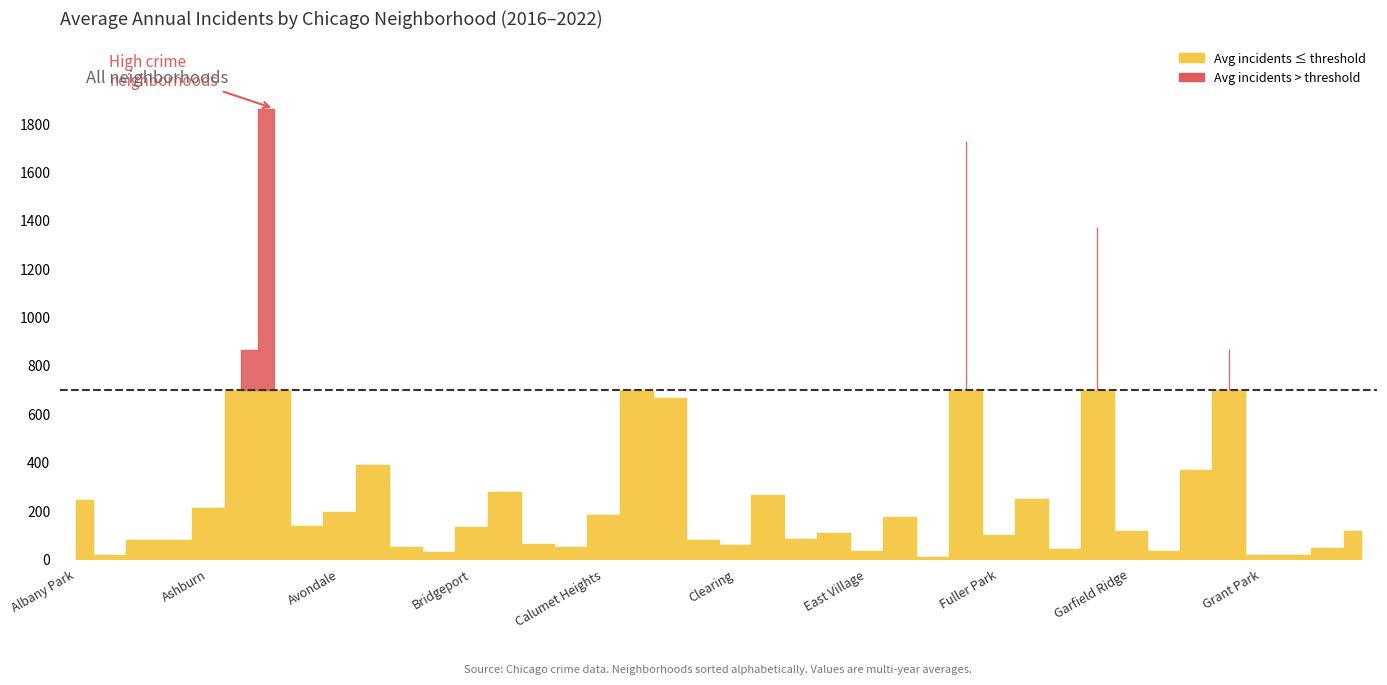

At which category is the sum across all series the highest?

Austin